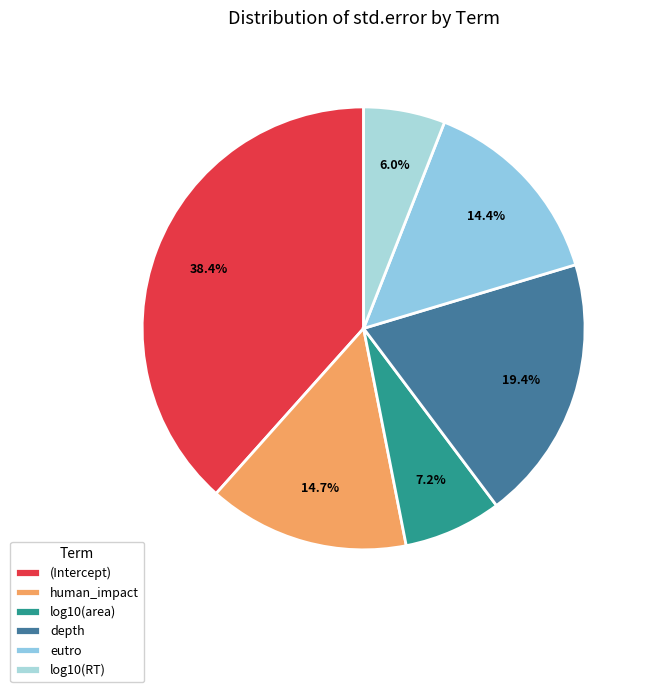

To the nearest percent, what is the average slice percentage?

17%